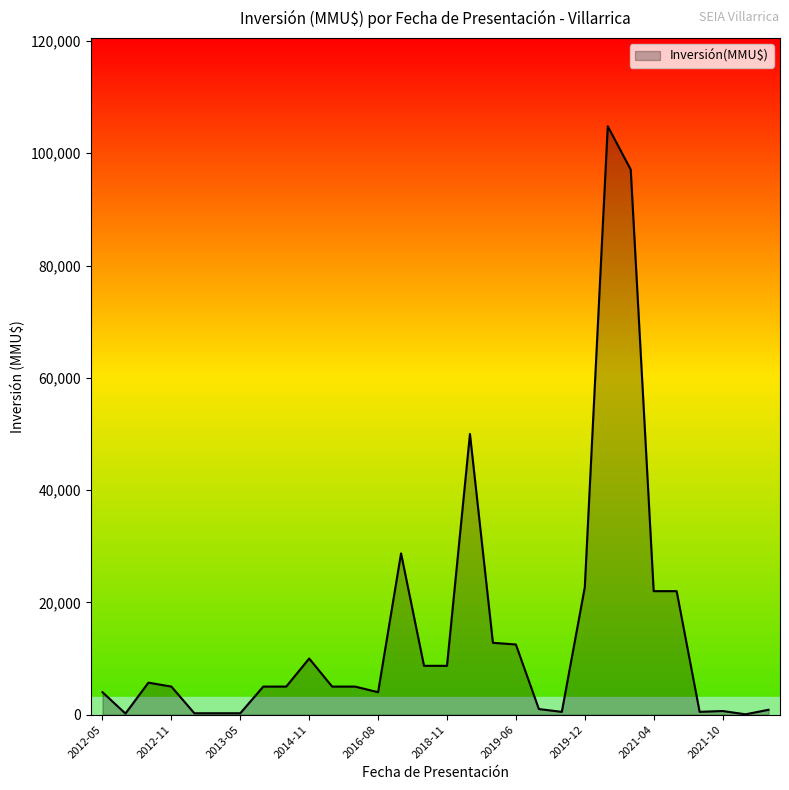

How many lines are shown in the chart?

1